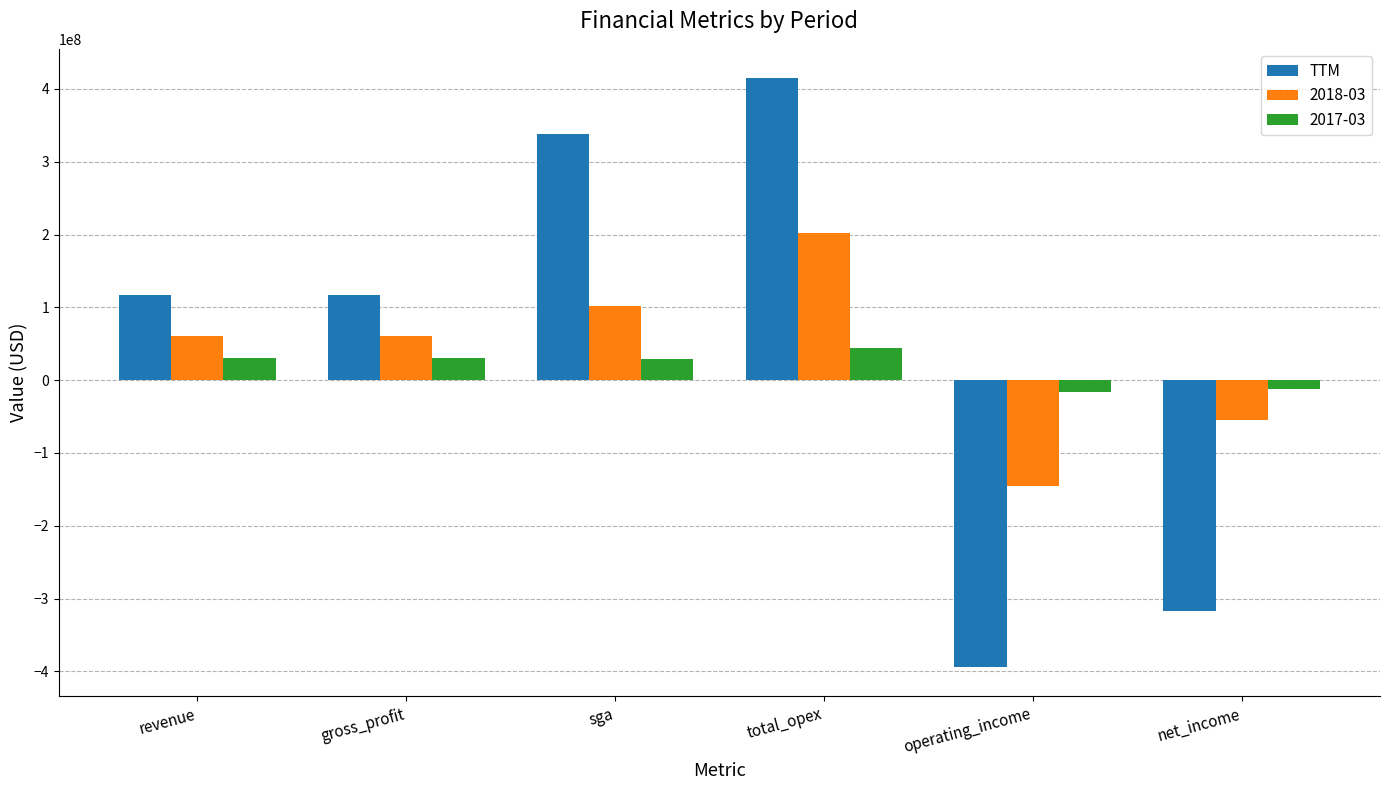

Is the value of TTM at gross_profit greater than the value of 2017-03 at total_opex?

Yes